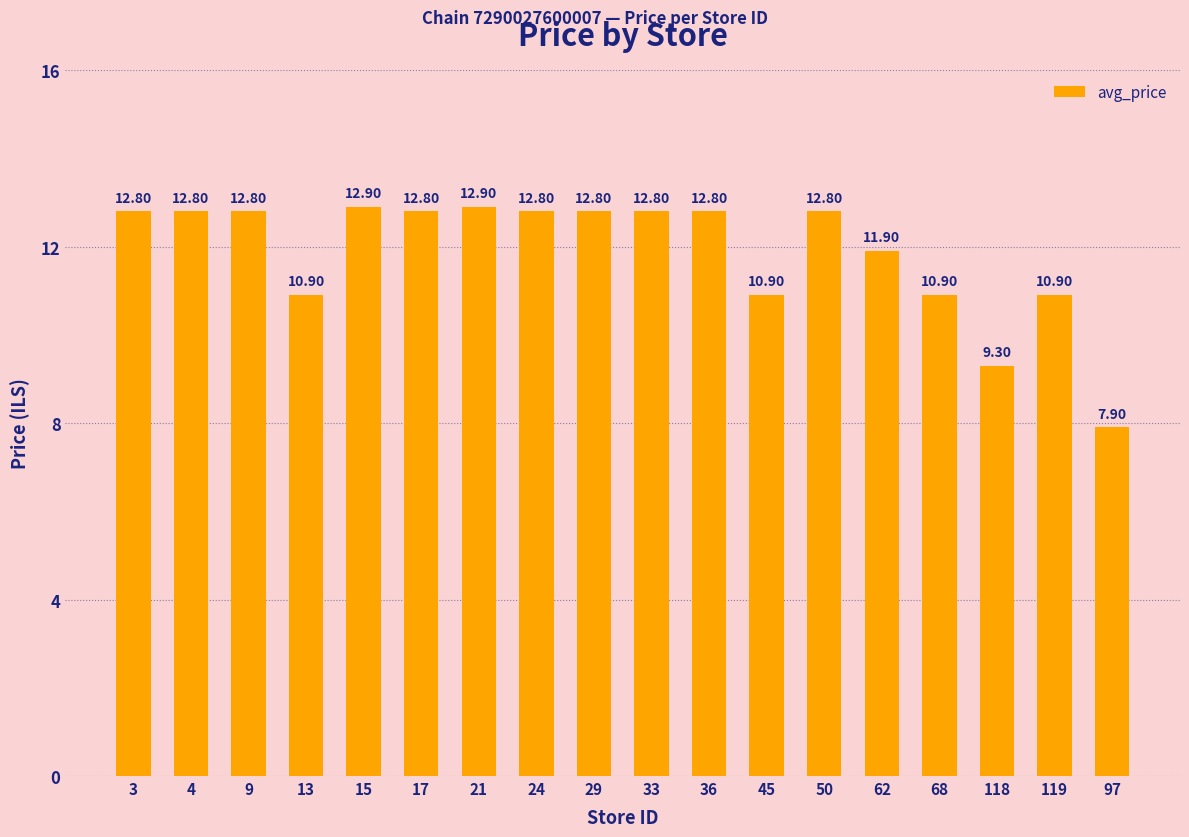

Reading left to right, list all the values displayed in this chart.

3=12.8	4=12.8	9=12.8	13=10.9	15=12.9	17=12.8	21=12.9	24=12.8	29=12.8	33=12.8	36=12.8	45=10.9	50=12.8	62=11.9	68=10.9	118=9.3	119=10.9	97=7.9